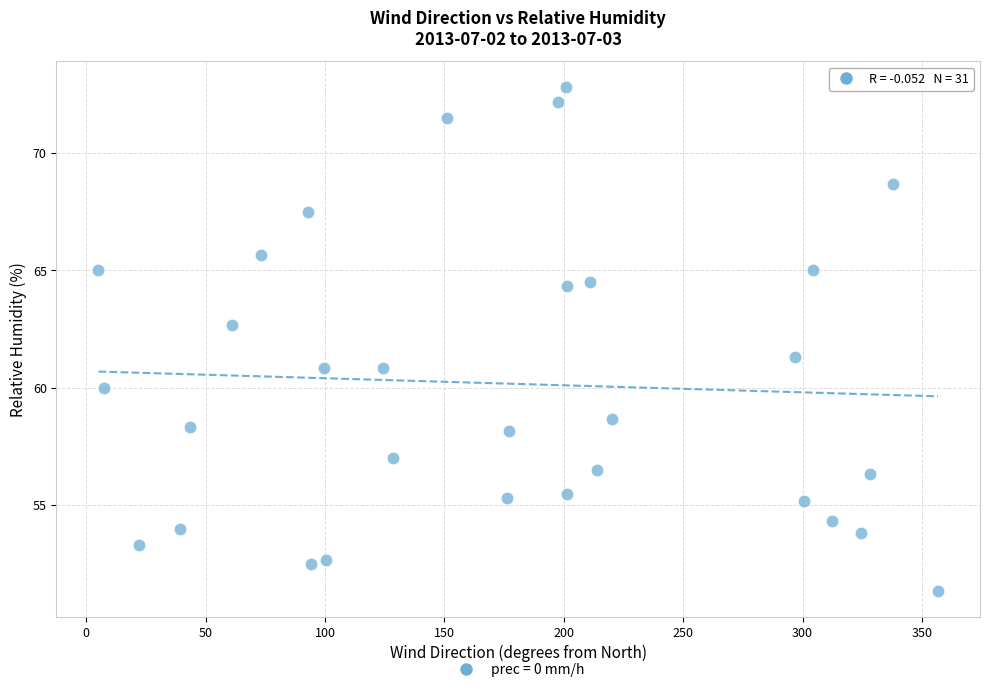

What is the range of X values (max minus min)?

351.6